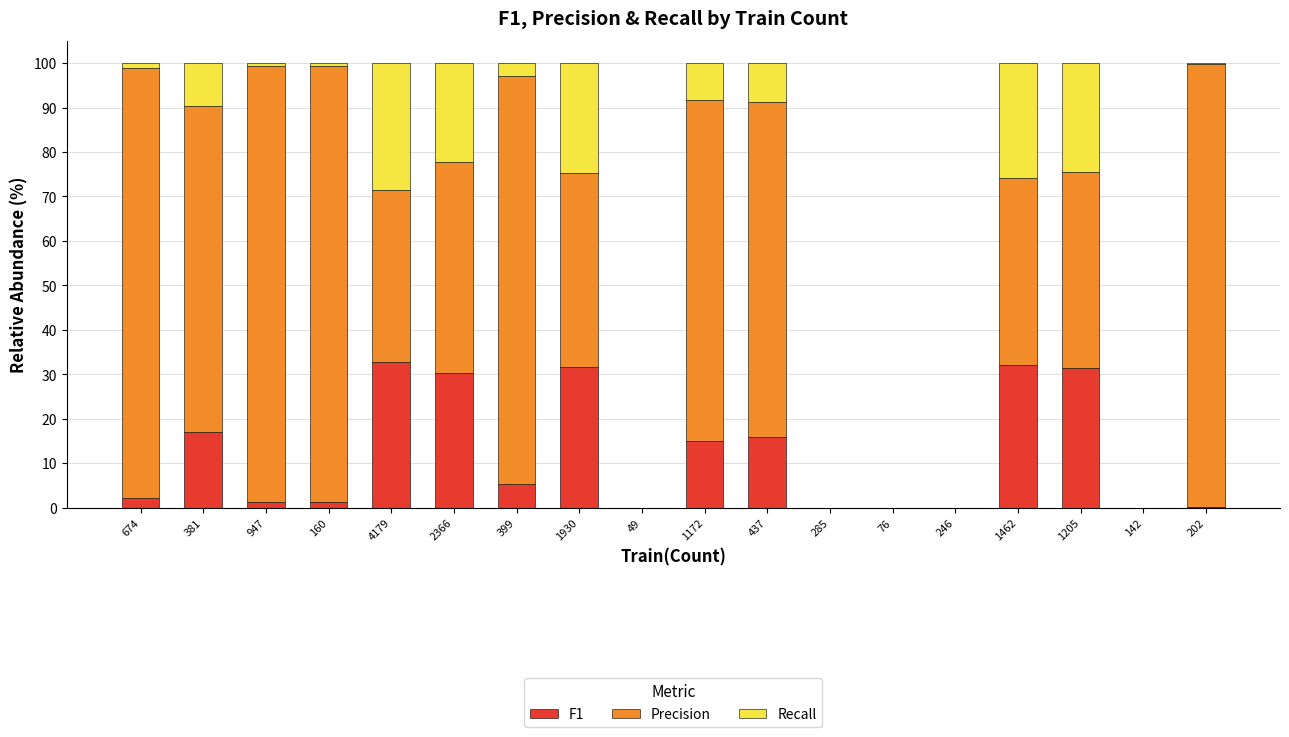

Is it true that F1 equals 0.0 at 142?

True